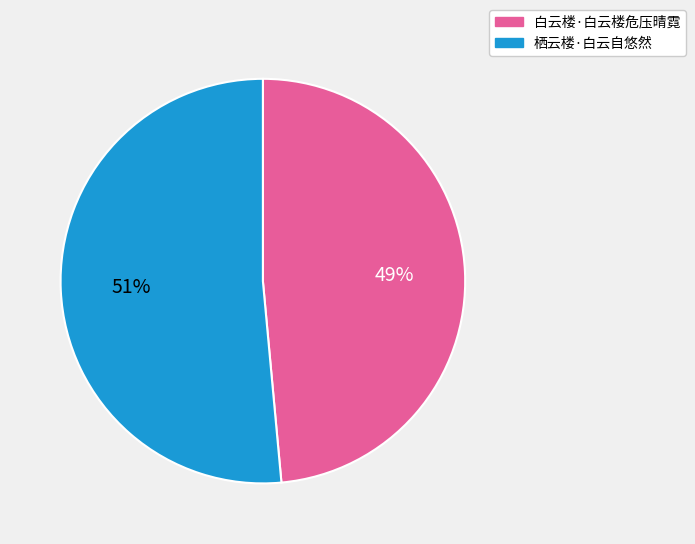

To the nearest percent, what is the average slice percentage?

50%